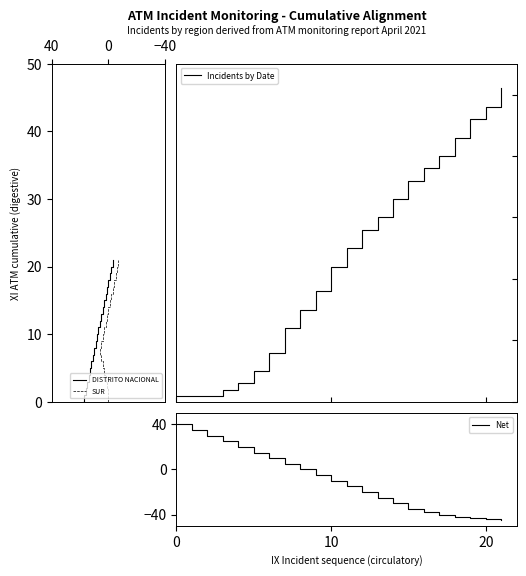

What is the maximum value for Net?

40